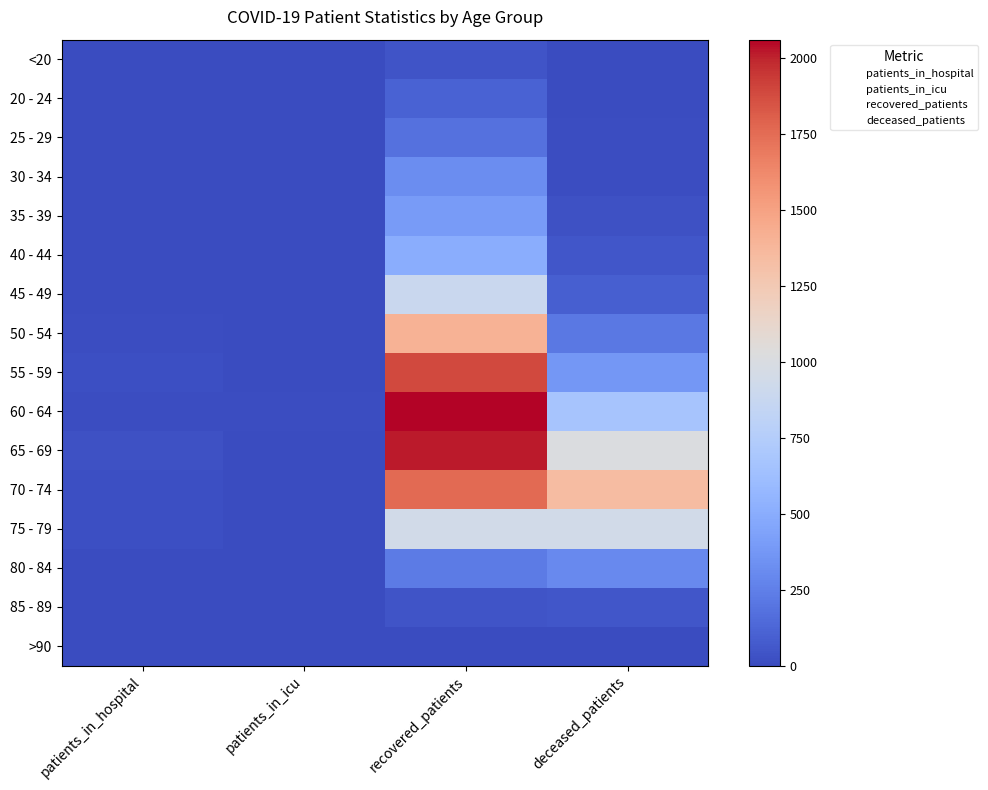

What is the spread (max minus min) of values at deceased_patients?

1338